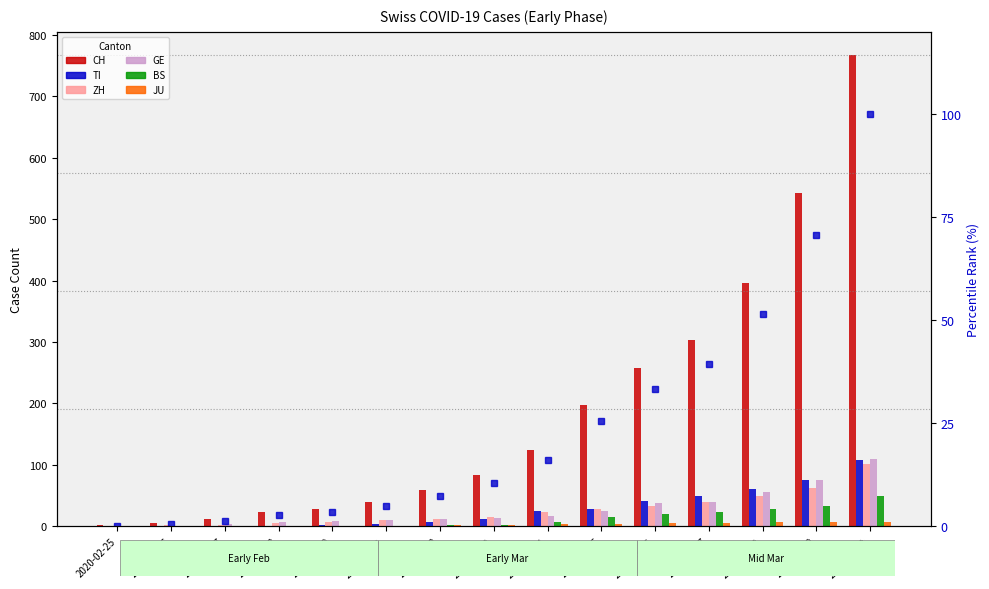

What is the difference between the highest and lowest values at 2020-03-05?

193